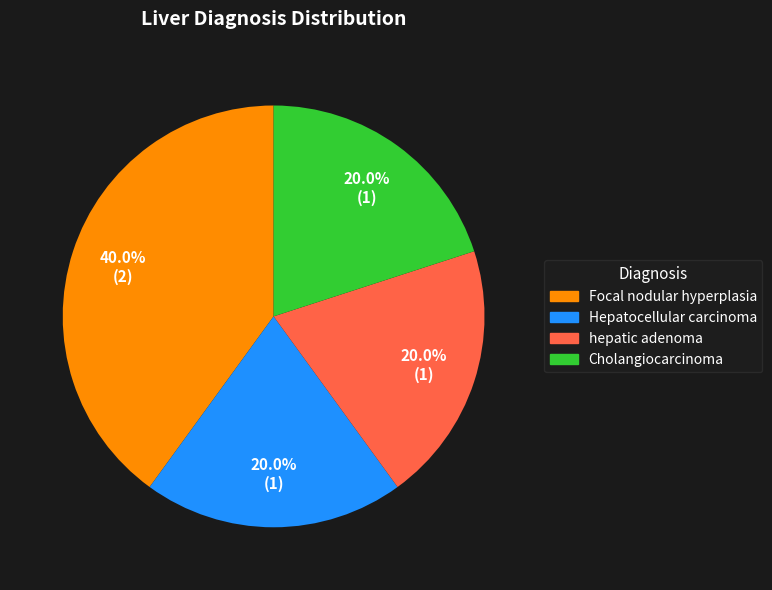

What percentage do Focal nodular hyperplasia and hepatic adenoma together represent?

60.0%